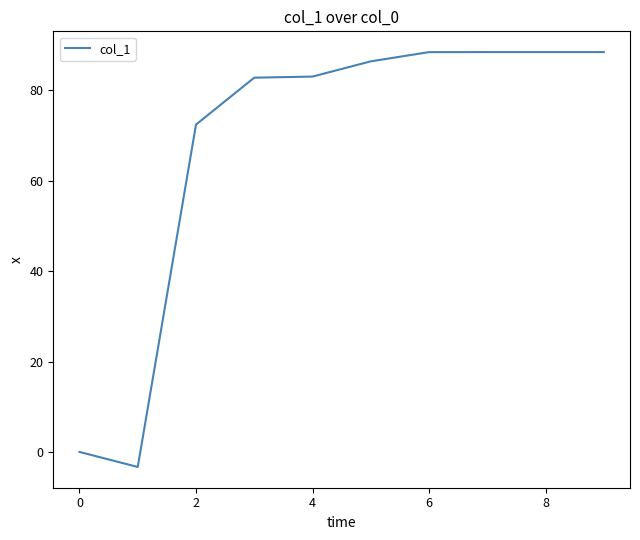

What is the minimum value shown in the chart?

-3.3